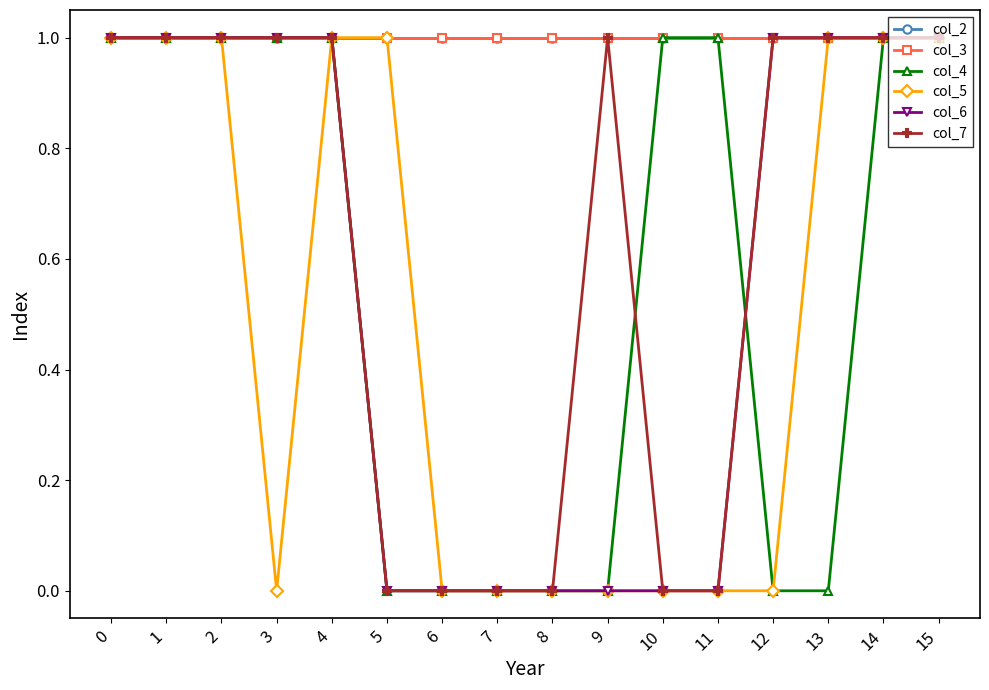

Is the value of col_6 at 4 greater than the value of col_5 at 13?

No